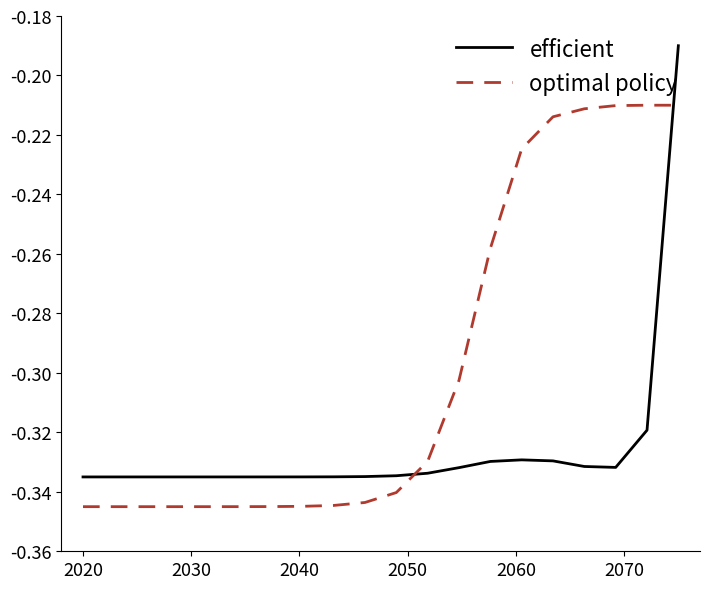

Which series has the largest total across all categories?

optimal policy